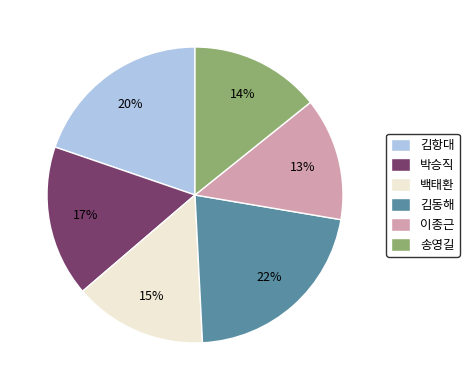

Which slice is the largest?

김동해